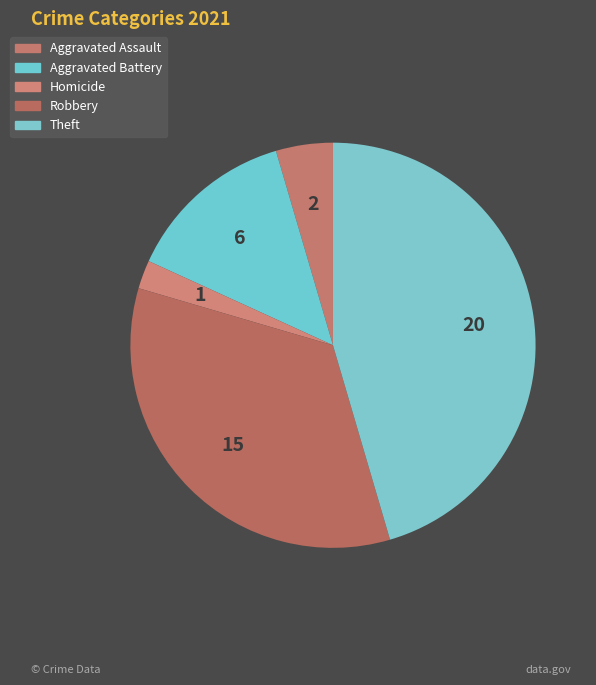

Count the number of slices in the pie.

5